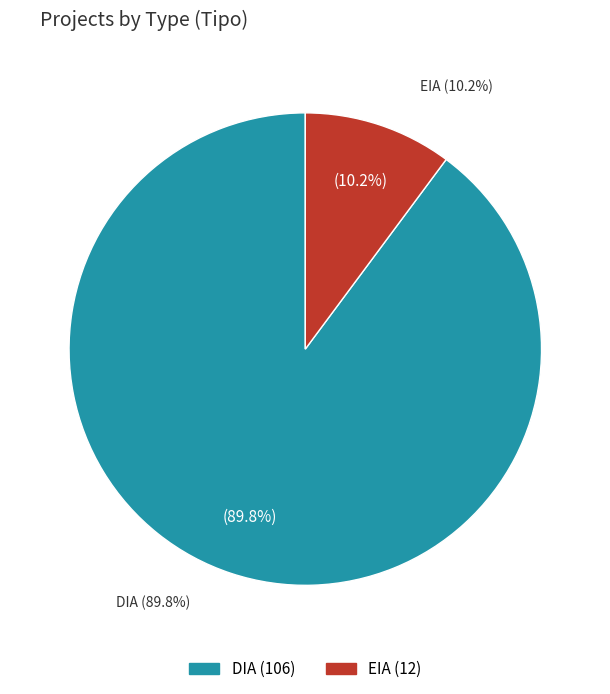

To the nearest percent, what is the difference between the EIA and DIA slice percentages?

80%